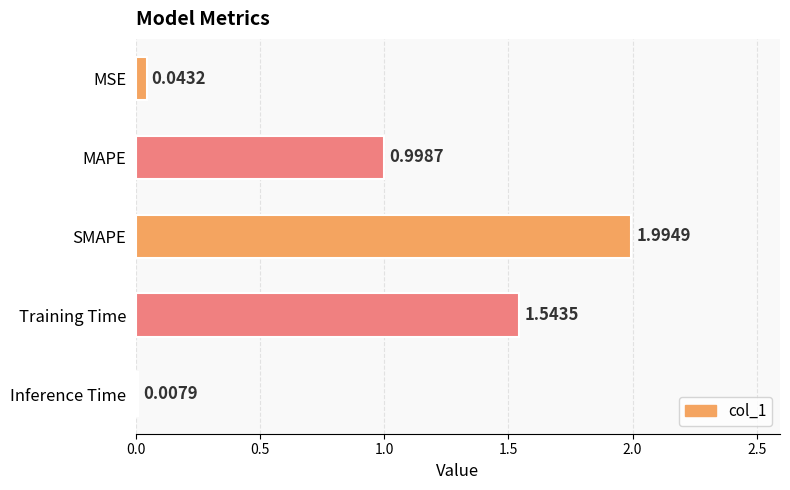

Which category has the highest value across all series?

SMAPE